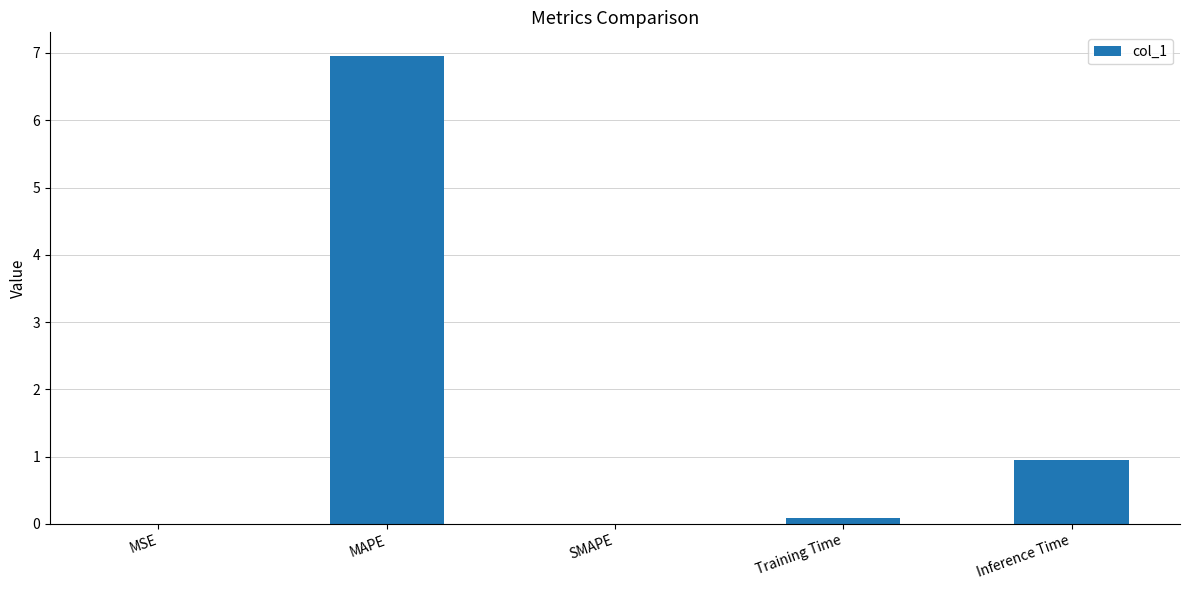

What is the sum of all values?

8.0